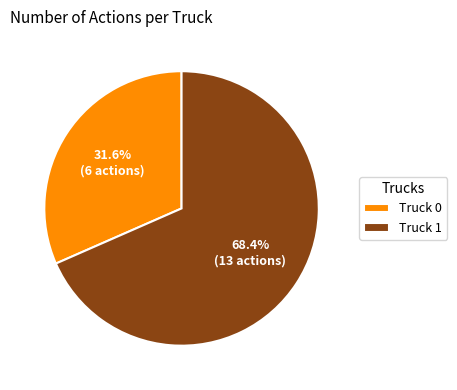

To the nearest percent, what is the difference between the Truck 0 and Truck 1 slice percentages?

37%